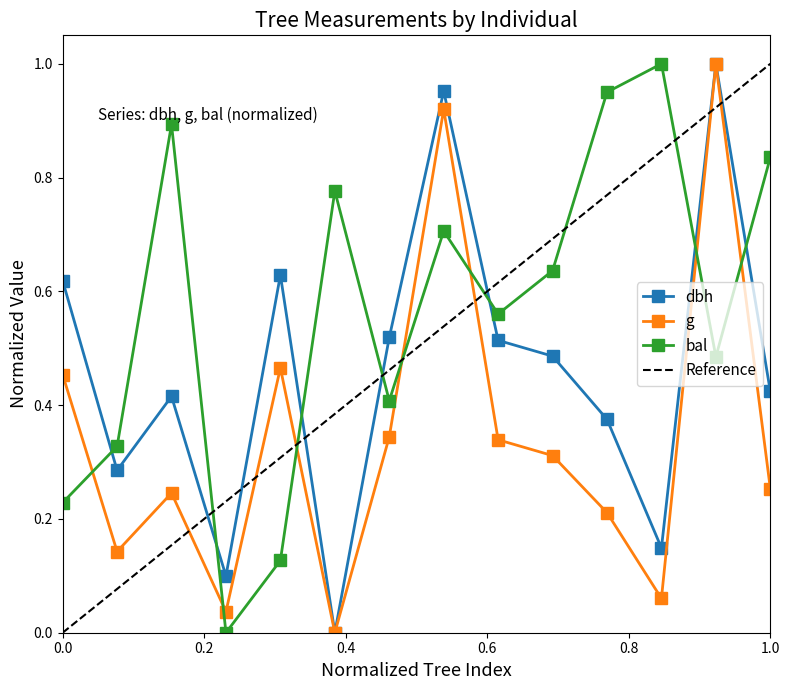

True or false: g has more than 1 points higher than both neighbors.

True